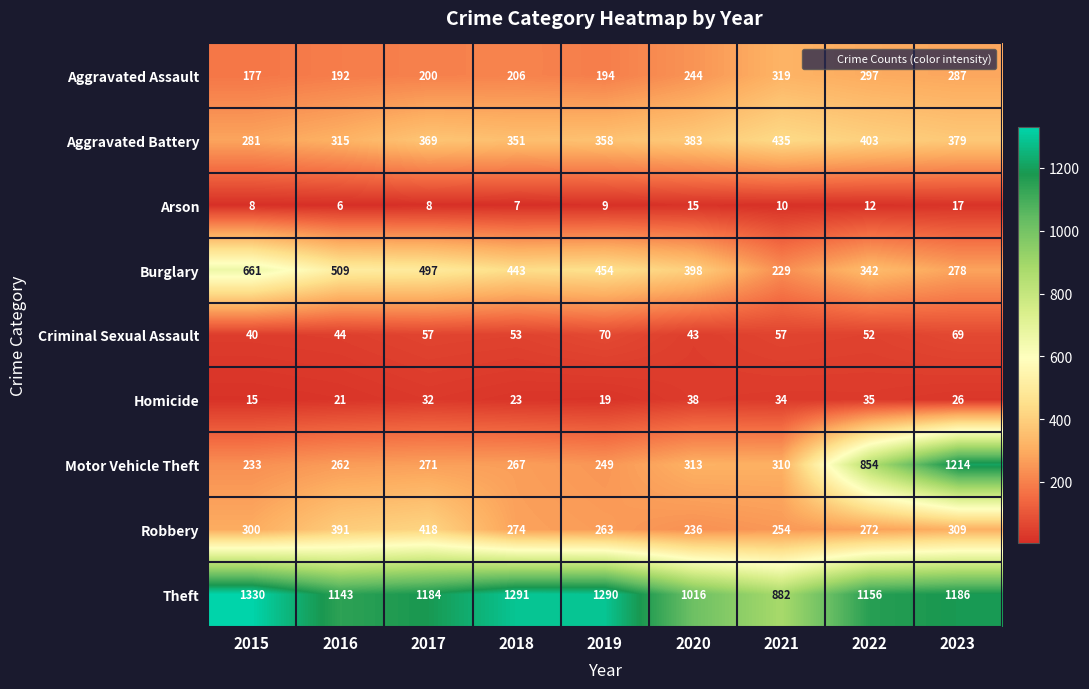

Where does the Homicide series first go above 26?

2017